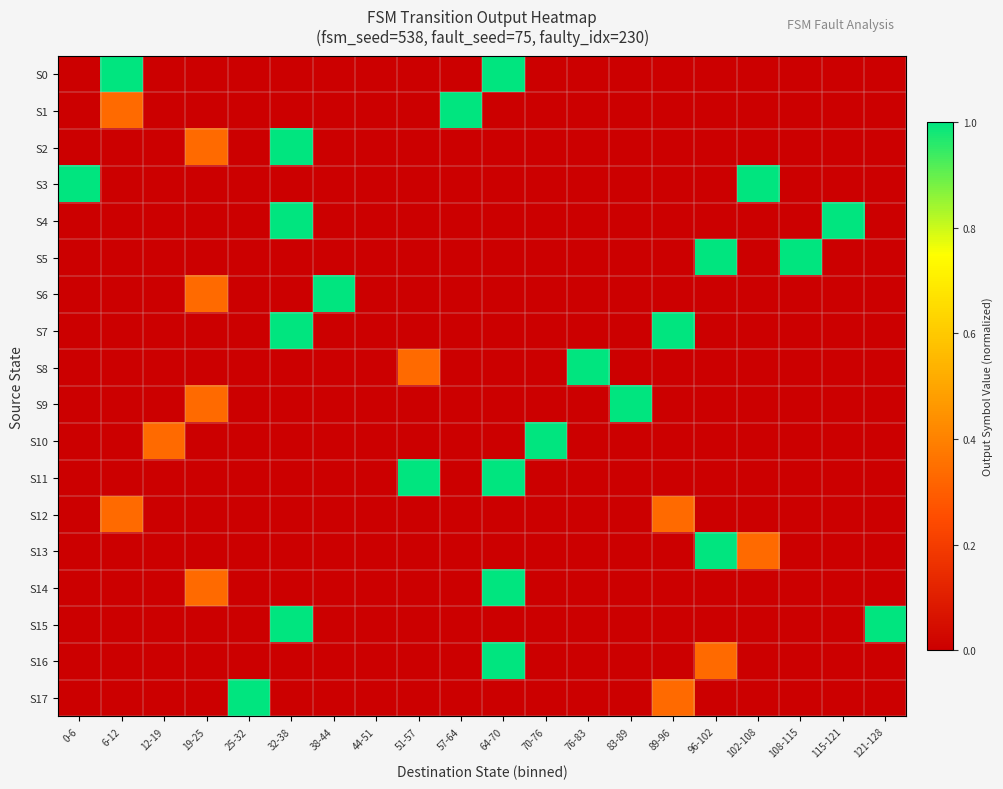

What is the total value across all series at 25-32?

1.0